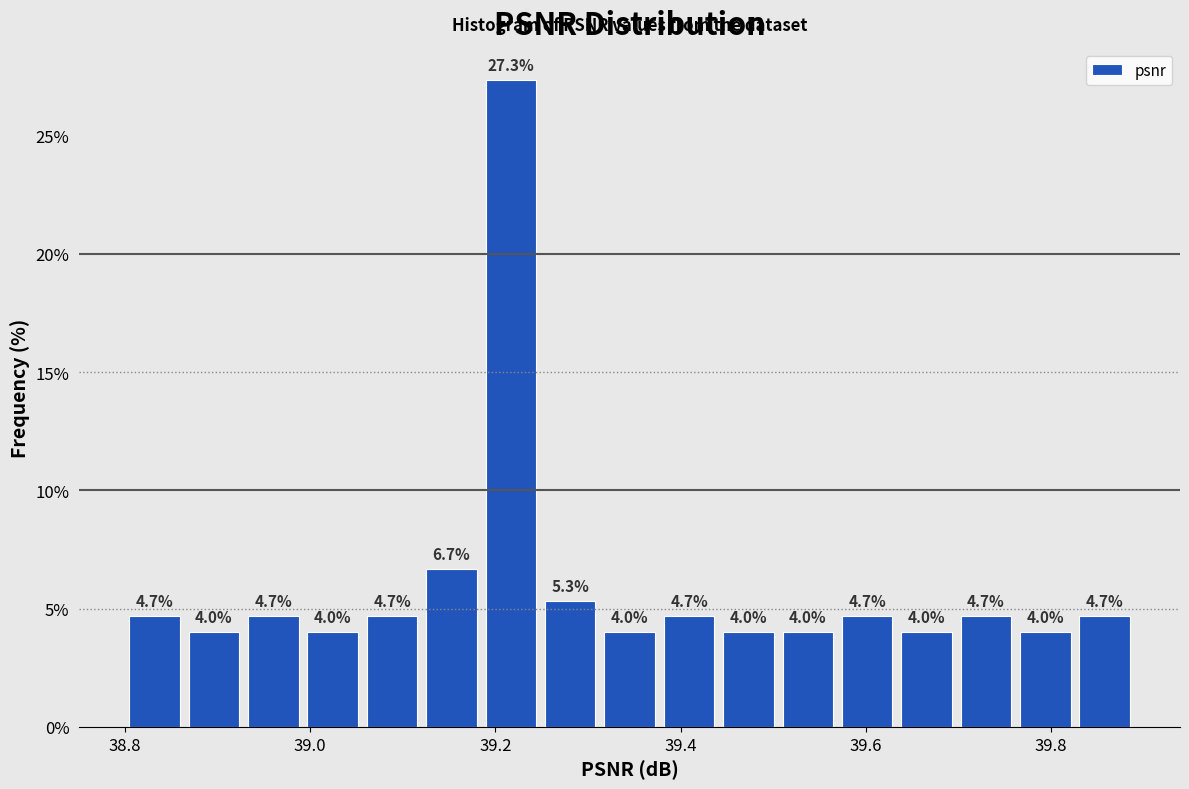

Around what value on the x-axis is the tallest bar? Give the approximate position of its centre, as read against the axis.

39.22